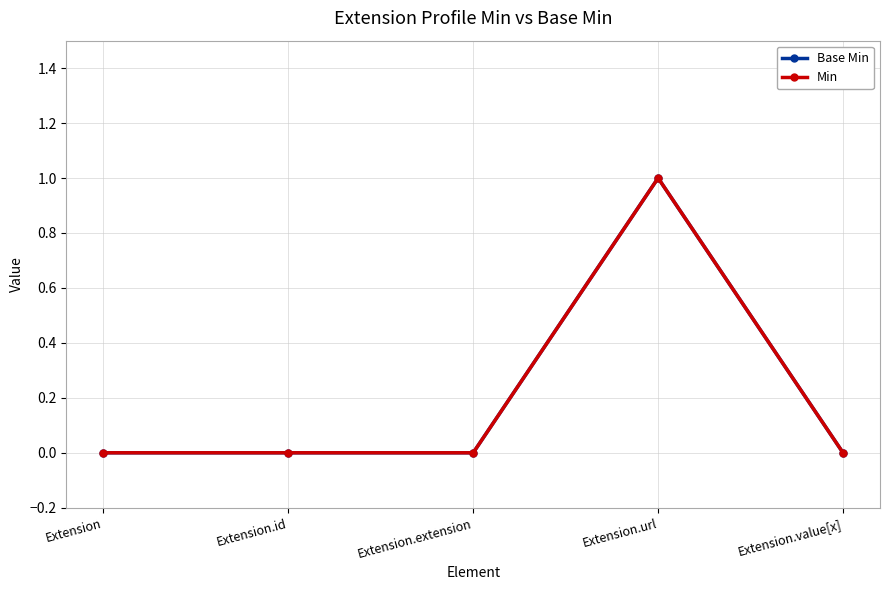

True or false: Base Min and Min intersect in this chart.

False